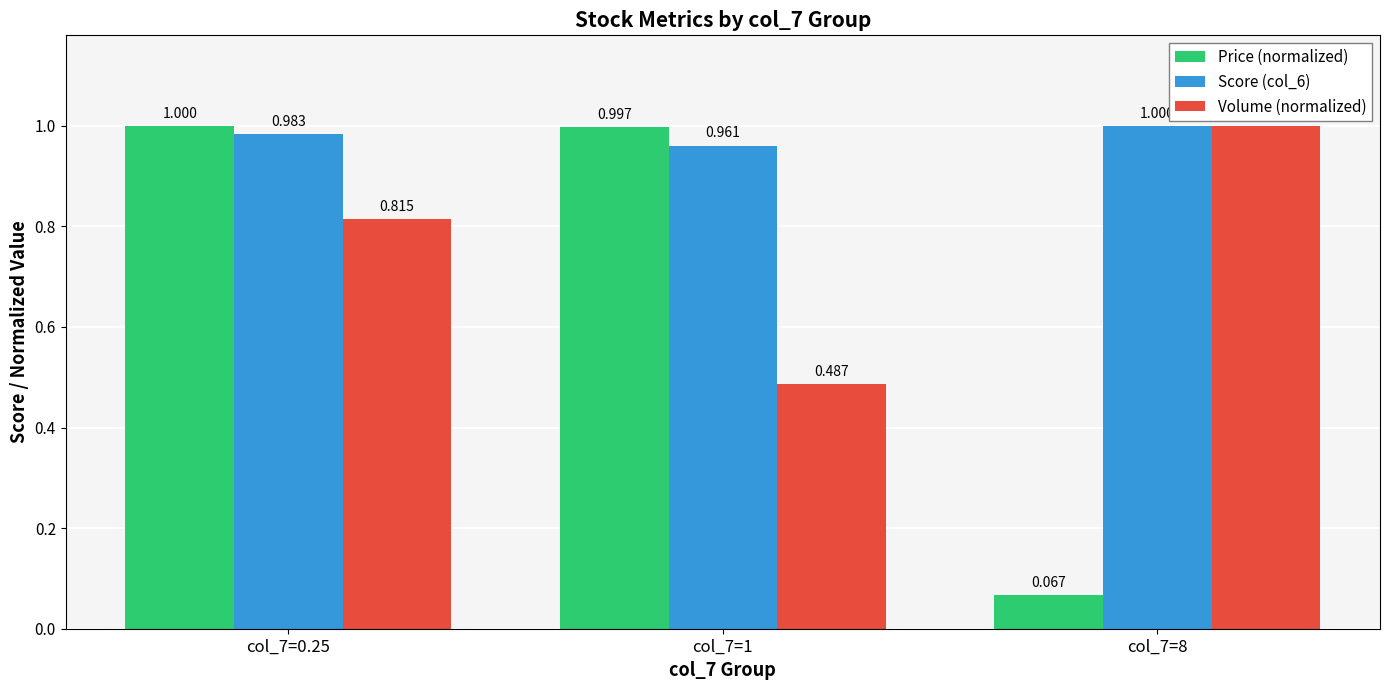

How many bars are there in each group?

3